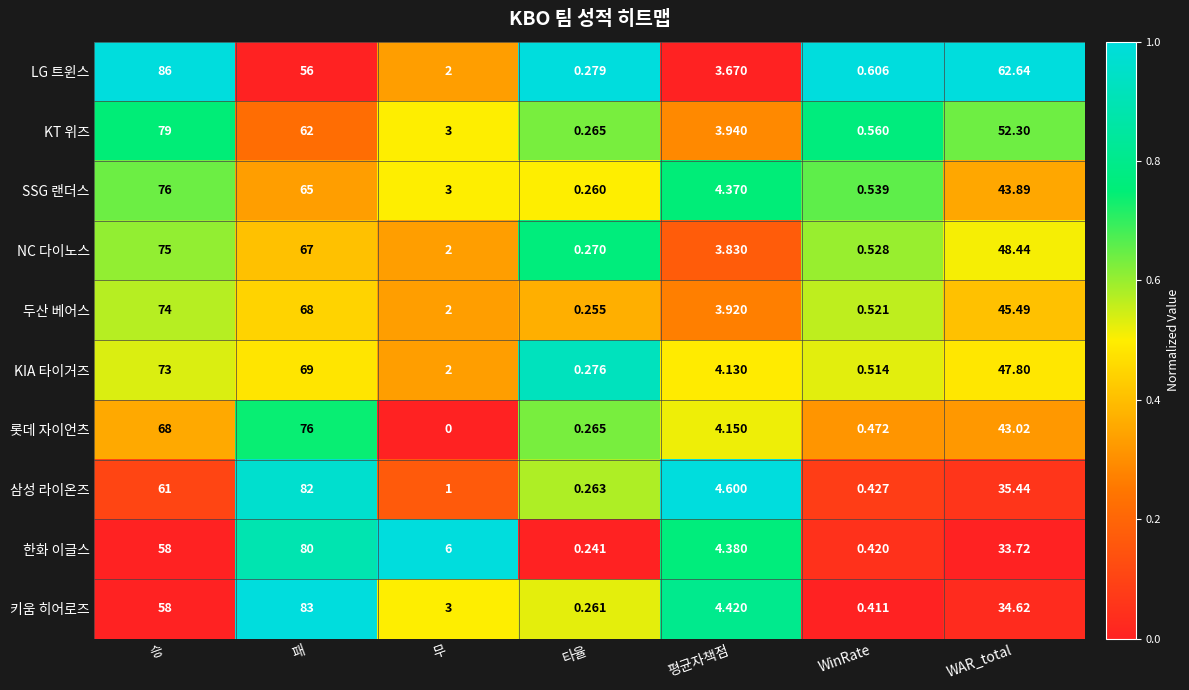

At which category does the chart reach its peak across all series?

승